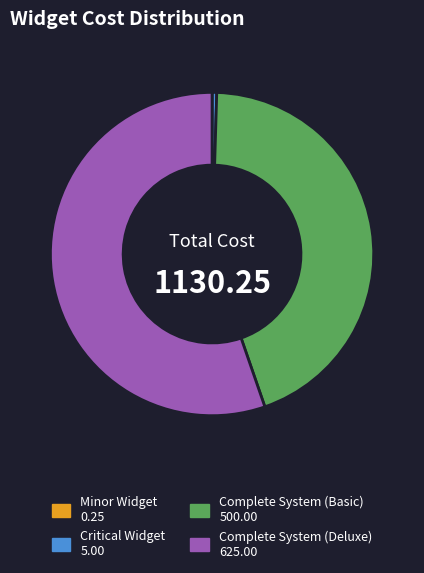

Approximately how many times larger is the value at Complete System (Basic) compared to Complete System (Deluxe)?

0.8